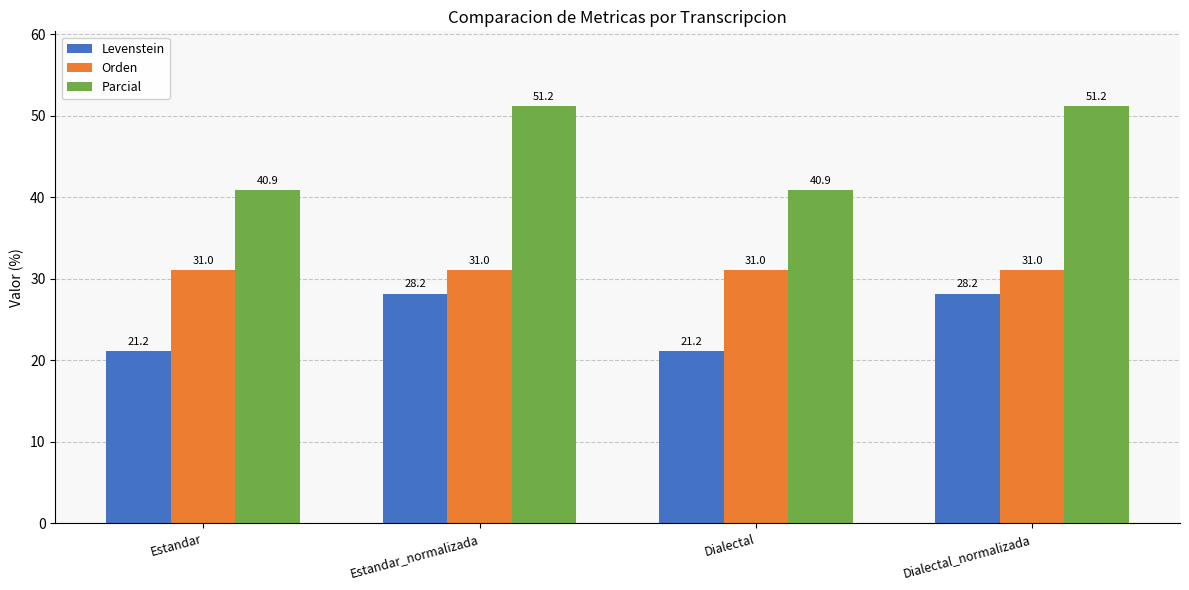

How many groups of bars are there?

4